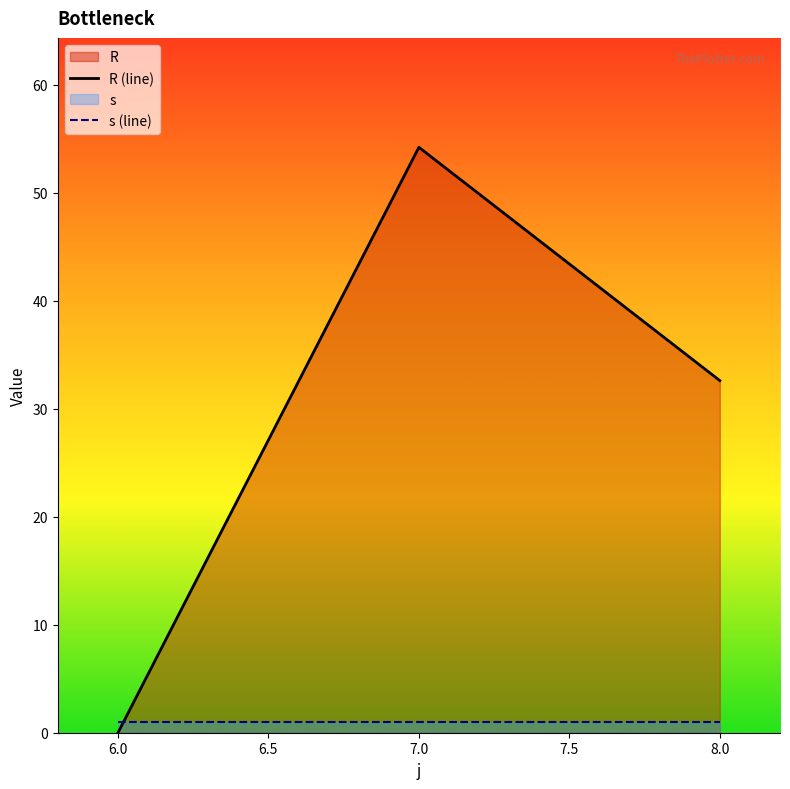

At which label does R (line) first exceed 32?

7.0